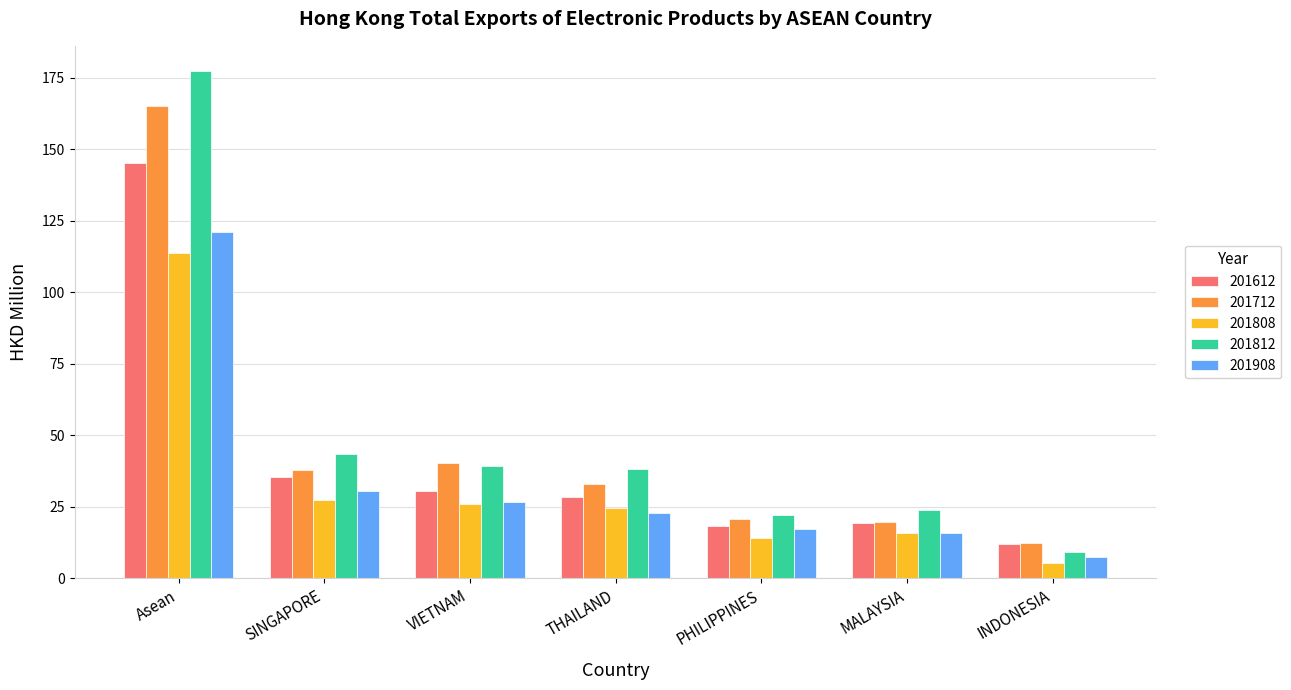

The value of 201712 at VIETNAM is 40.4. True or false?

True